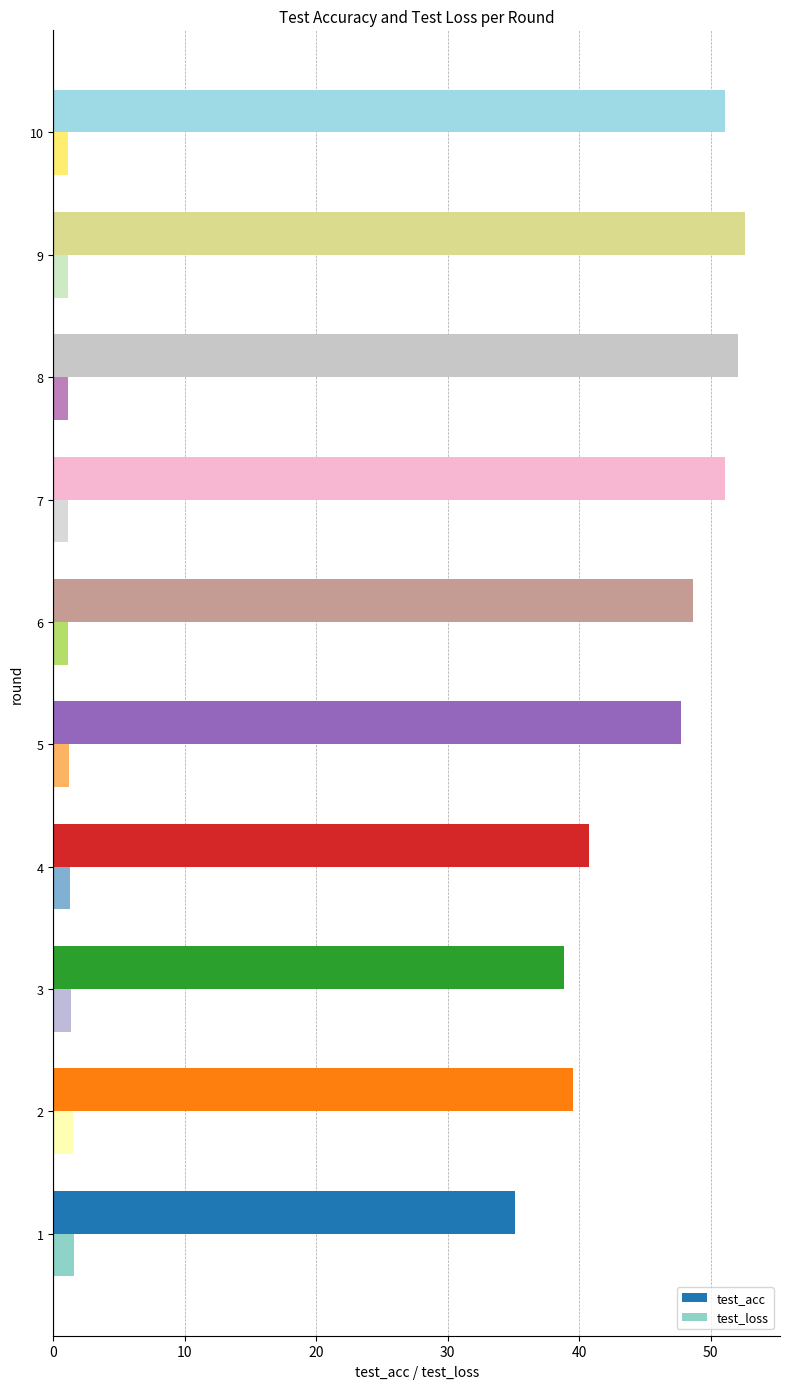

List the series in order of their peak value, highest first.

test_acc, test_loss